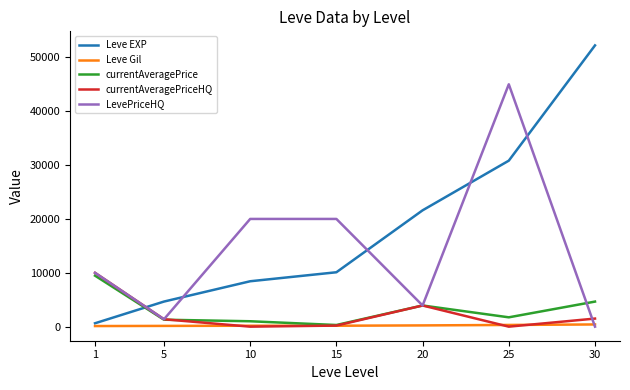

How many values in the Leve EXP series are below 10100?

3